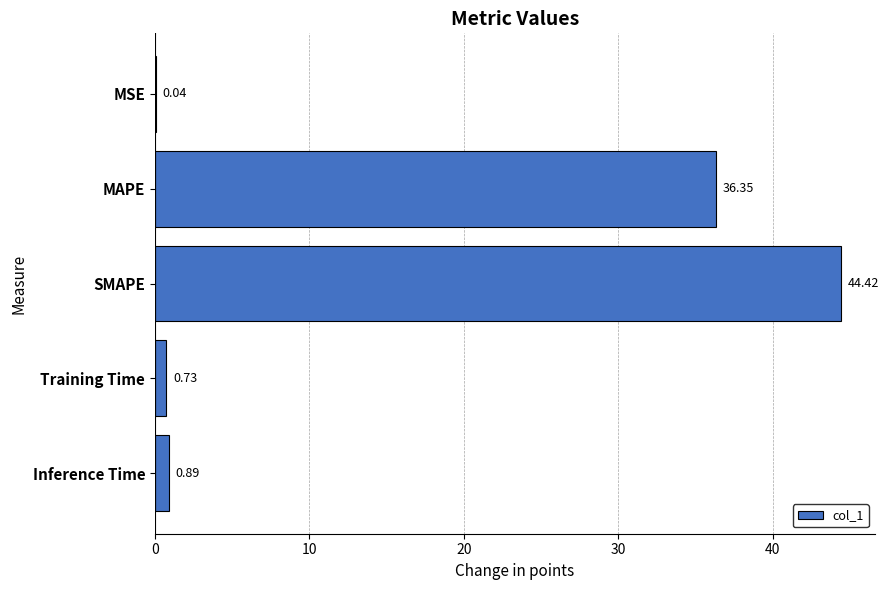

At which label is the value closest to 22?

MAPE